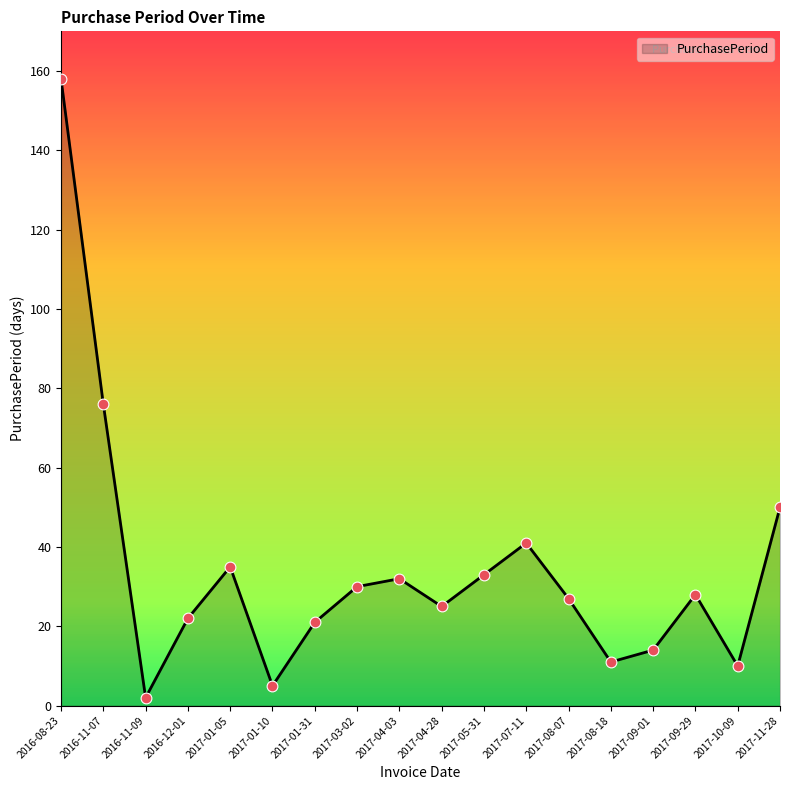

Between 2016-11-07 and 2017-03-02, which is larger?

2016-11-07